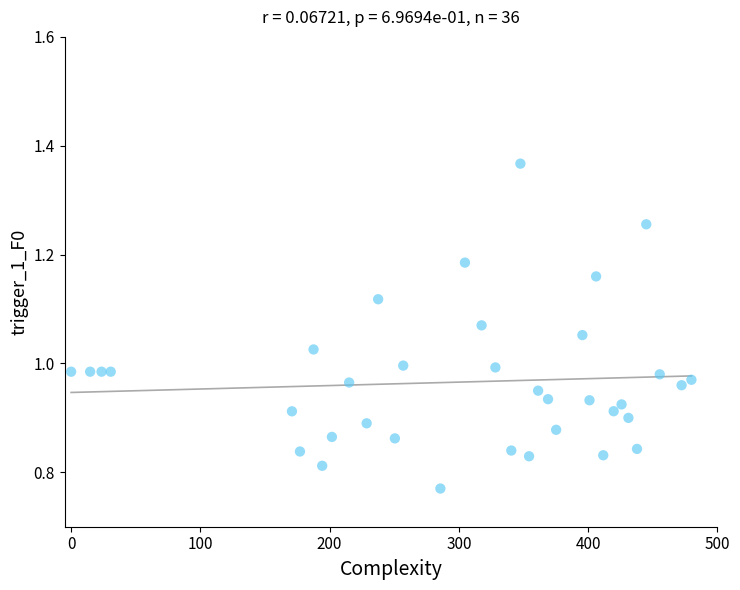

What is the range of X values (max minus min)?

480.0